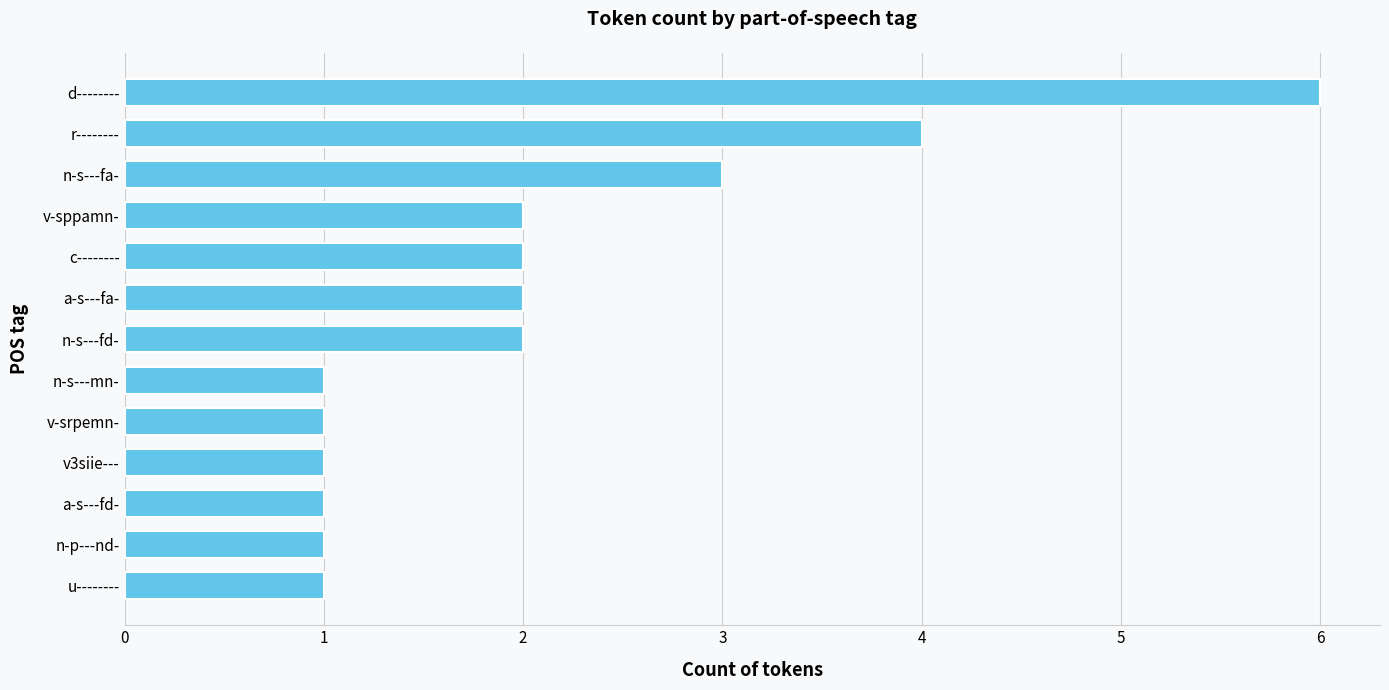

What is the maximum value shown in the chart?

6